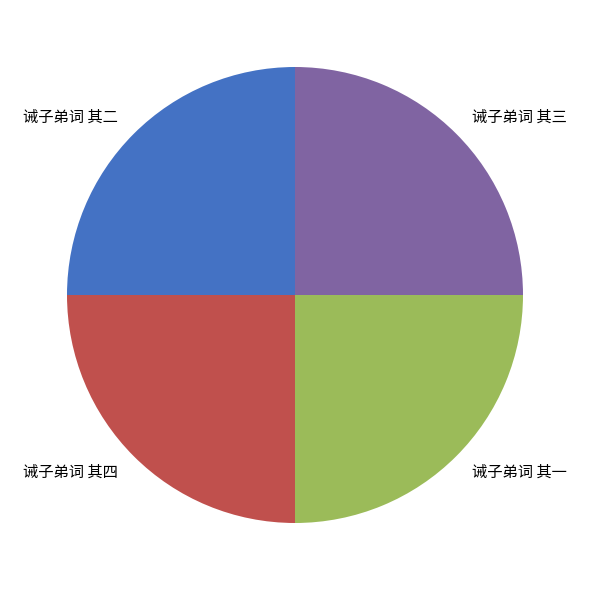

What is the ratio of the value at 诫子弟词 其二 to the value at 诫子弟词 其四?

1.0